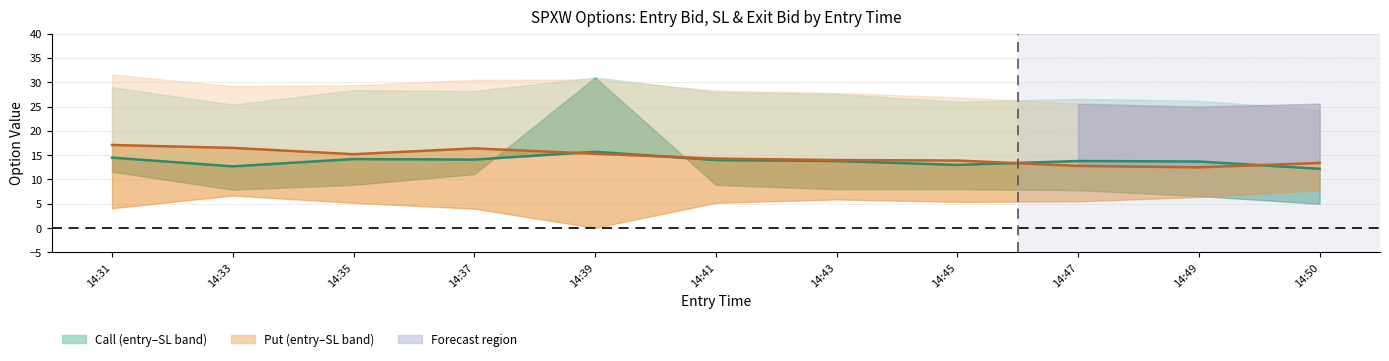

Which label corresponds to the smallest value in the chart?

14:50